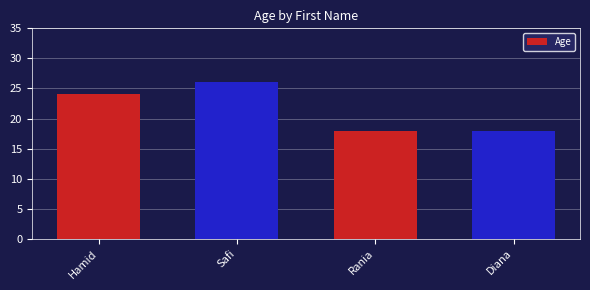

Reading left to right, extract all data points from this chart.

24	26	18	18